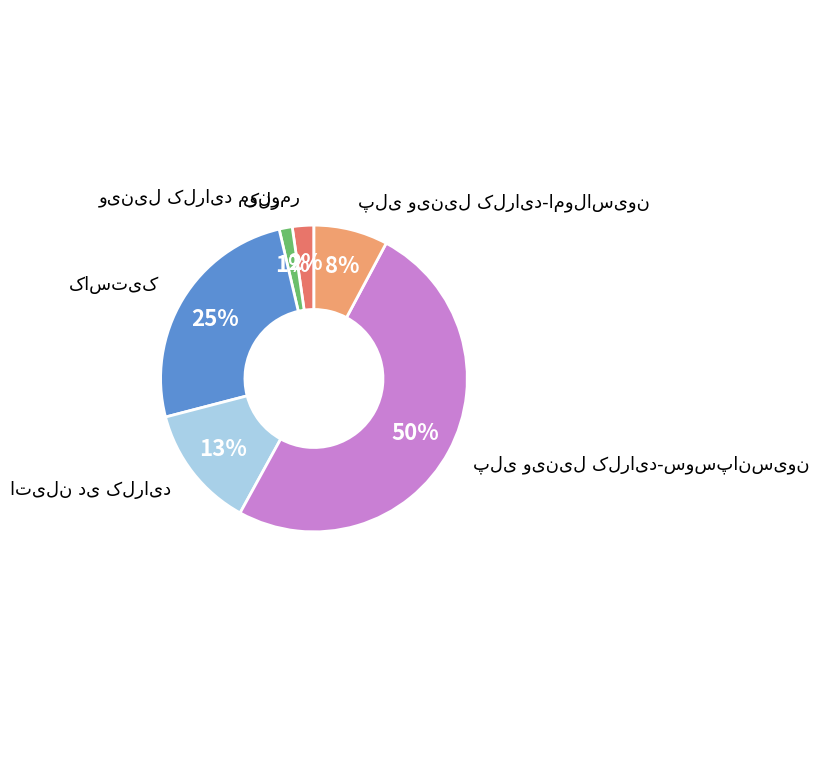

To the nearest percent, what is the average slice percentage?

17%